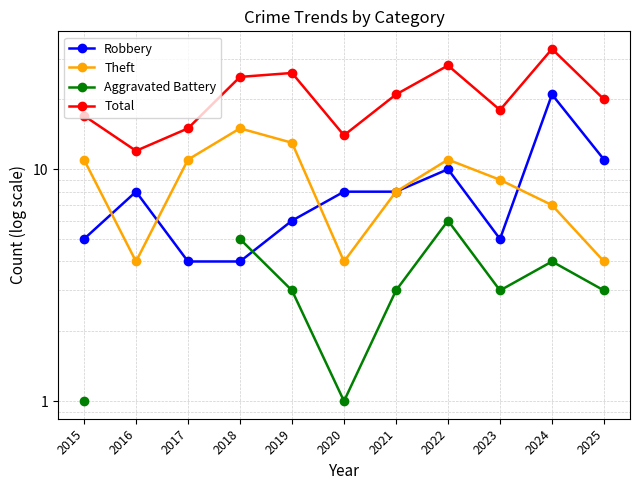

How many values in the Total series are below 20?

5